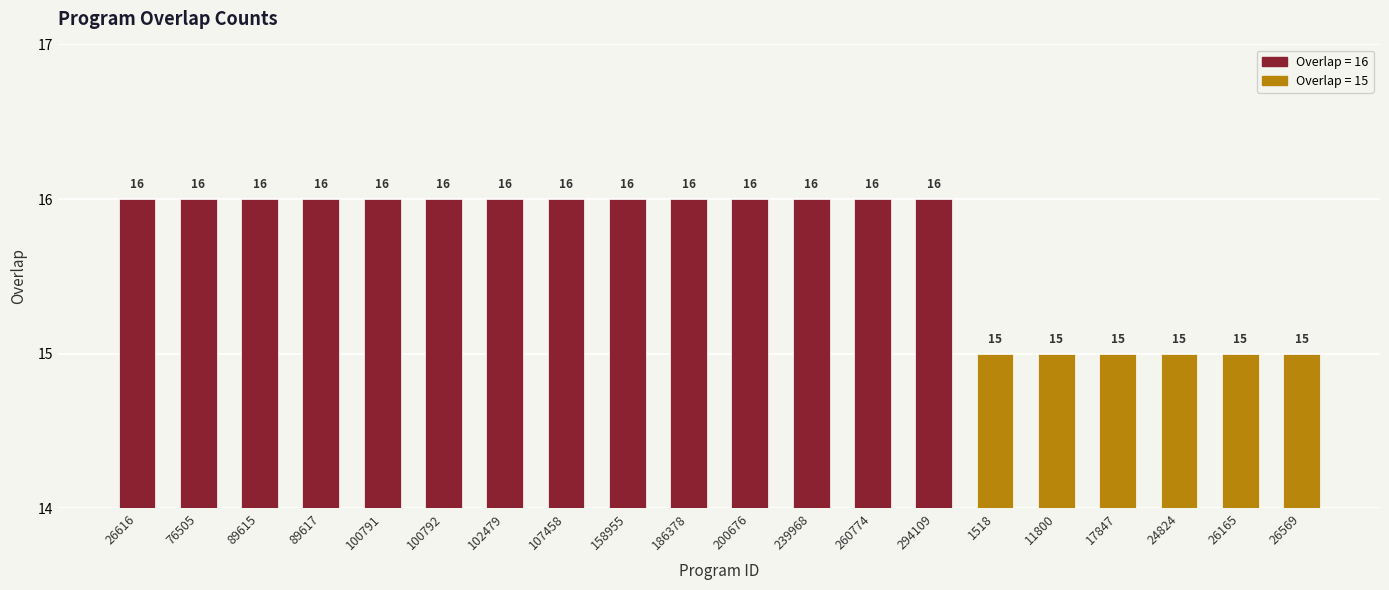

Reading right to left, transcribe all the data shown in this chart.

15	15	15	15	15	15	16	16	16	16	16	16	16	16	16	16	16	16	16	16